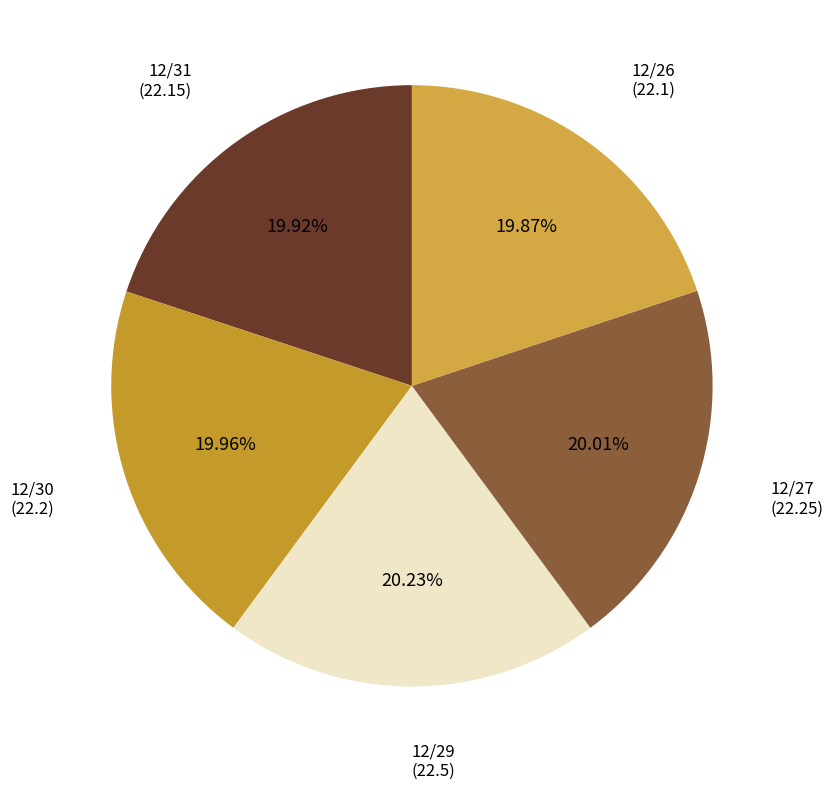

How many segments does this pie chart have?

5